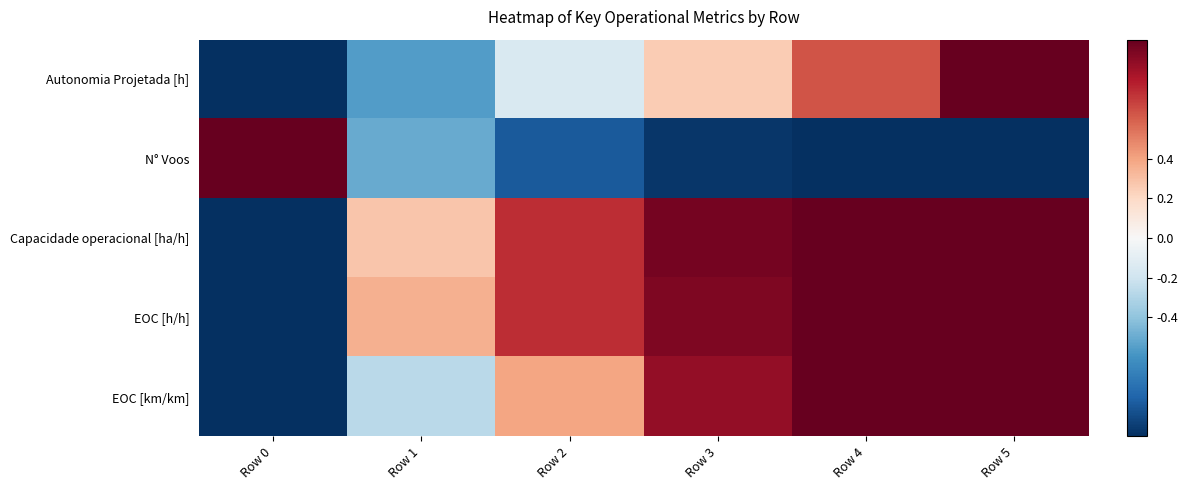

Reading right to left, what are all the values shown in this chart?

Autonomia Projetada [h]: Row 5=1.0	Row 4=0.6	Row 3=0.3	Row 2=-0.2	Row 1=-0.6	Row 0=-1.0
N° Voos: Row 5=-1.0	Row 4=-1.0	Row 3=-1.0	Row 2=-0.8	Row 1=-0.5	Row 0=1.0
Capacidade operacional [ha/h]: Row 5=1.0	Row 4=1.0	Row 3=1.0	Row 2=0.7	Row 1=0.3	Row 0=-1.0
EOC [h/h]: Row 5=1.0	Row 4=1.0	Row 3=0.9	Row 2=0.7	Row 1=0.4	Row 0=-1.0
EOC [km/km]: Row 5=1.0	Row 4=1.0	Row 3=0.9	Row 2=0.4	Row 1=-0.3	Row 0=-1.0